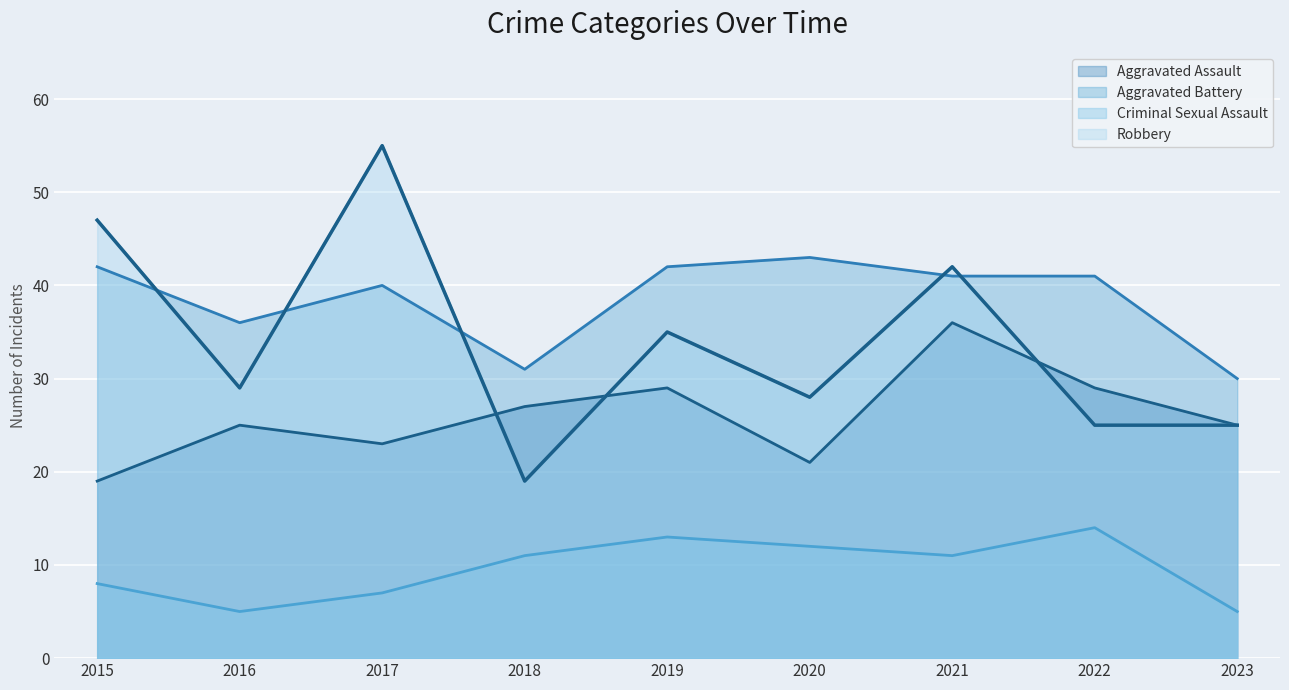

What is the value of the Robbery point at the 7th from the left?

42